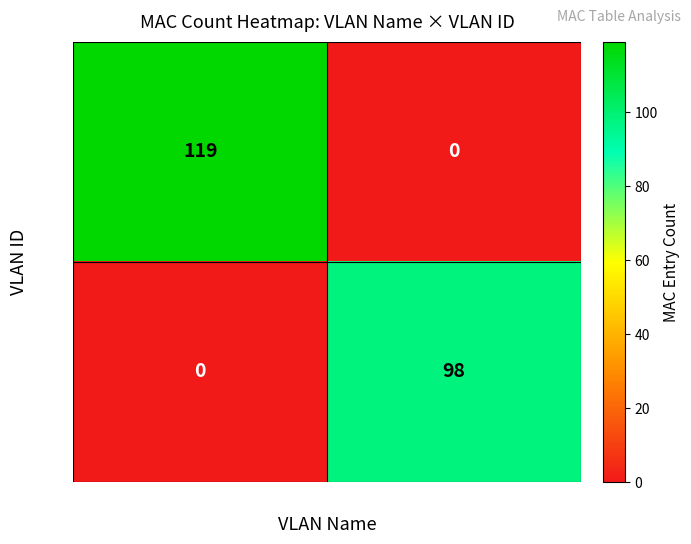

The 141 series shows 62 at PDI2. True or false?

False